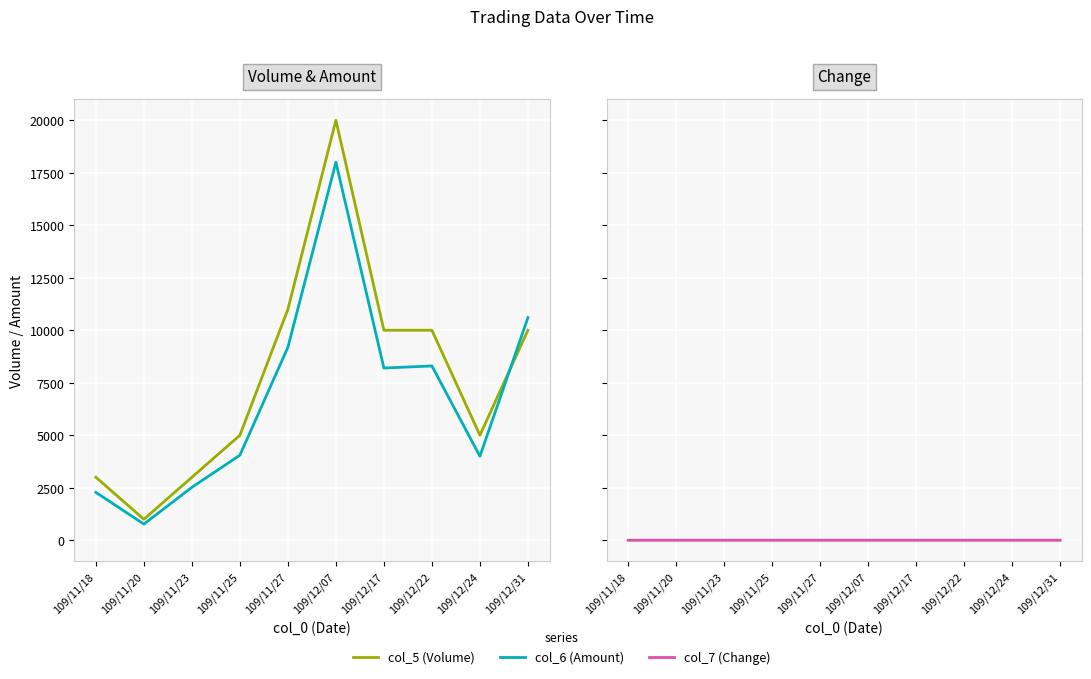

Which series changed the most between 109/12/07 and 109/12/24?

col_5 (Volume)